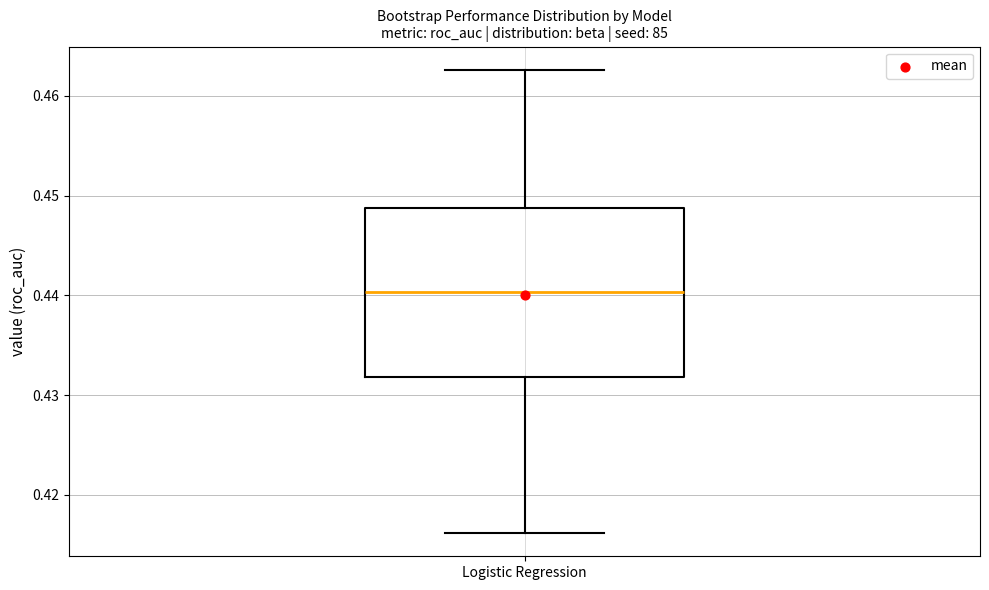

Read this box plot against the y-axis: the position of the median line, the range covered by the box, and the ends of both whiskers. The values are not printed on the chart, so give them approximately, as read against the axis.

median 0.440, box 0.432 to 0.449, whiskers 0.416 to 0.463